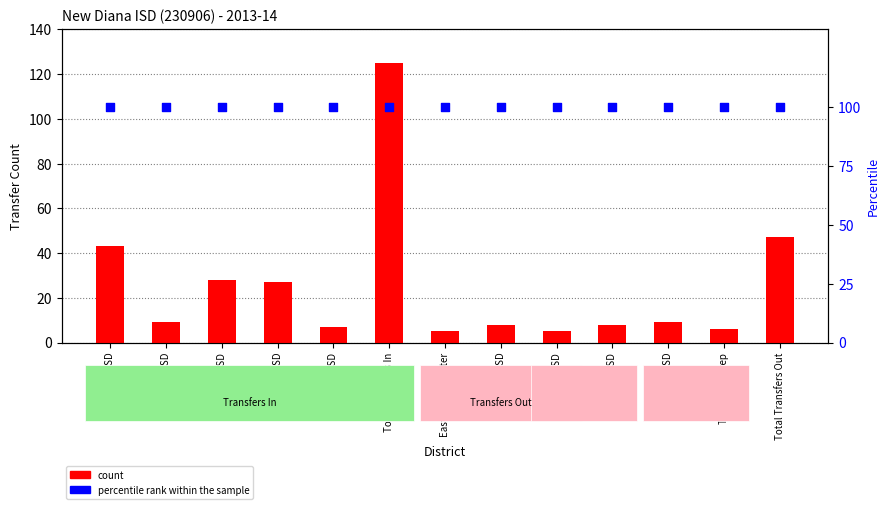

At how many categories does at least one series exceed 14?

13